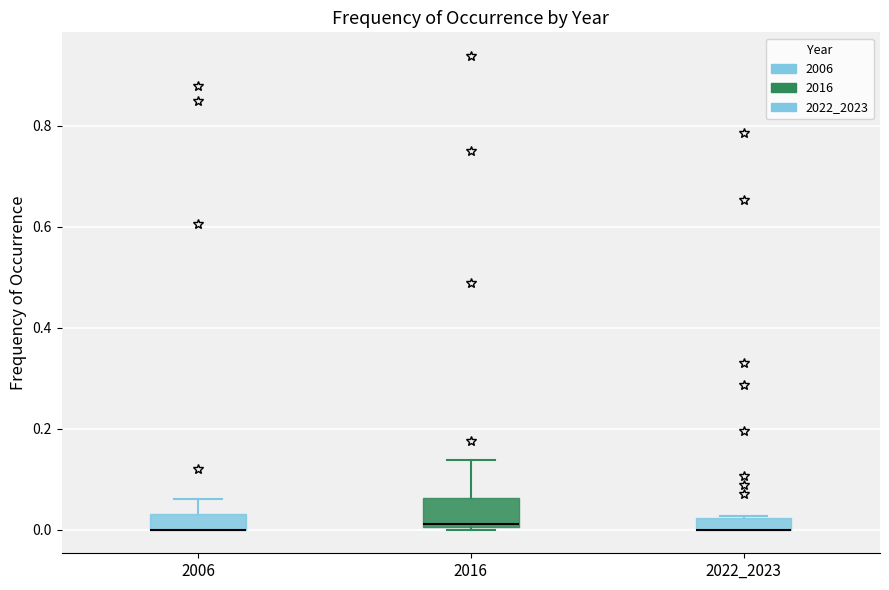

Where is the upper edge of the box at x = 2022_2023 on the y-axis? The values are not printed on the chart, so give them approximately, as read against the axis.

0.02